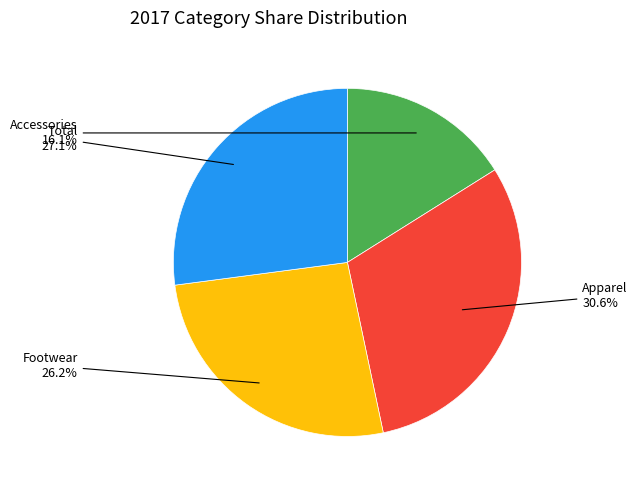

Does any single category account for the majority?

No